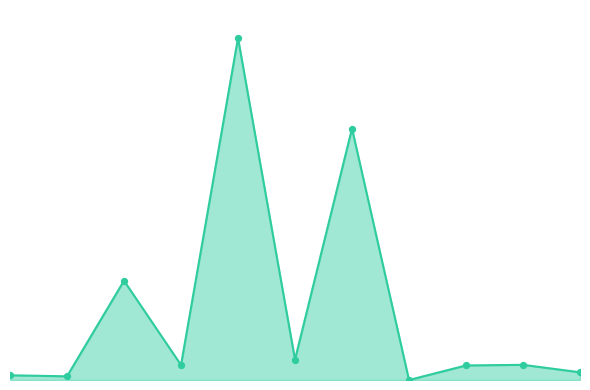

Is this an area chart (filled region under the line)?

Yes